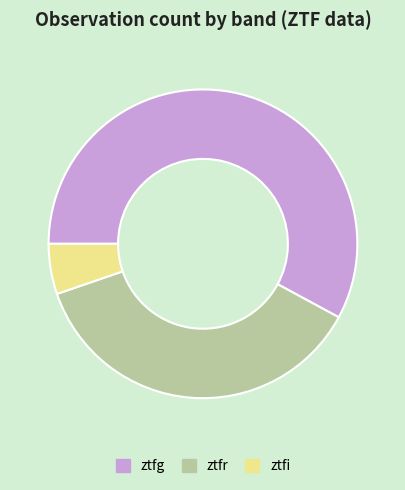

What is the ratio of the value at ztfg to the value at ztfr?

1.6